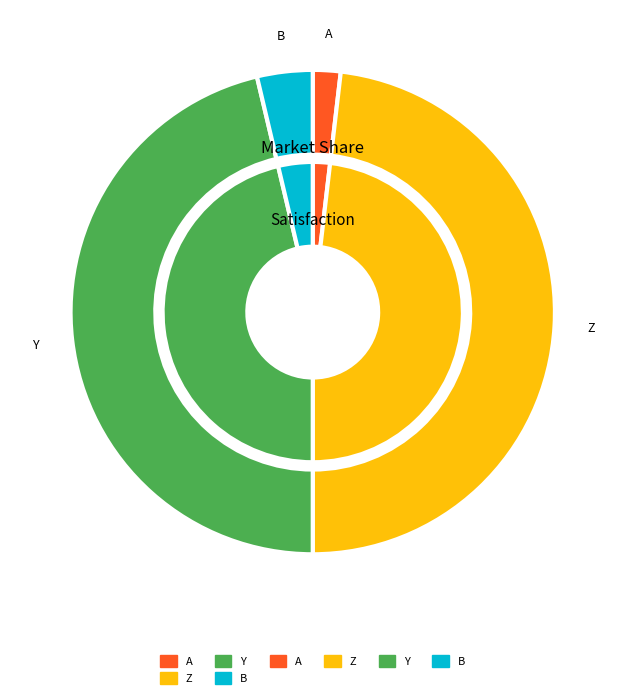

Which slice is the largest?

Z